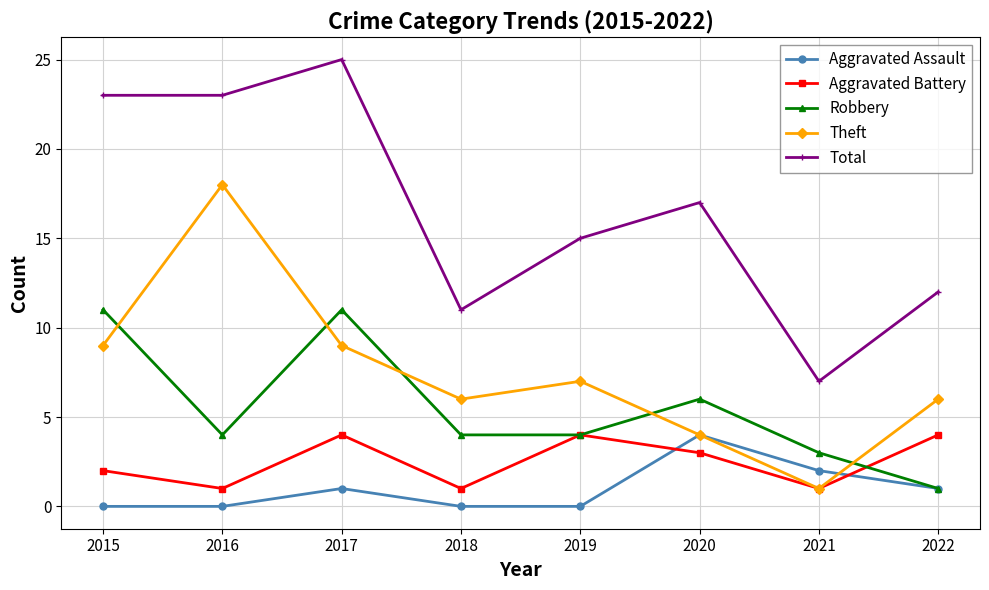

Which series has the widest spread of values?

Total